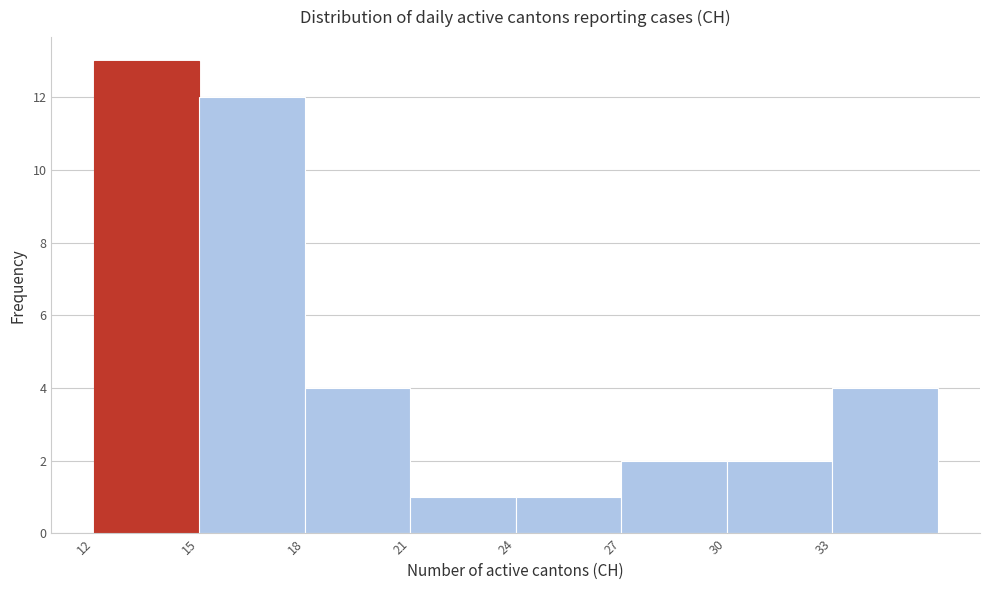

Over which range of the x-axis is the bar tallest?

12 to 15